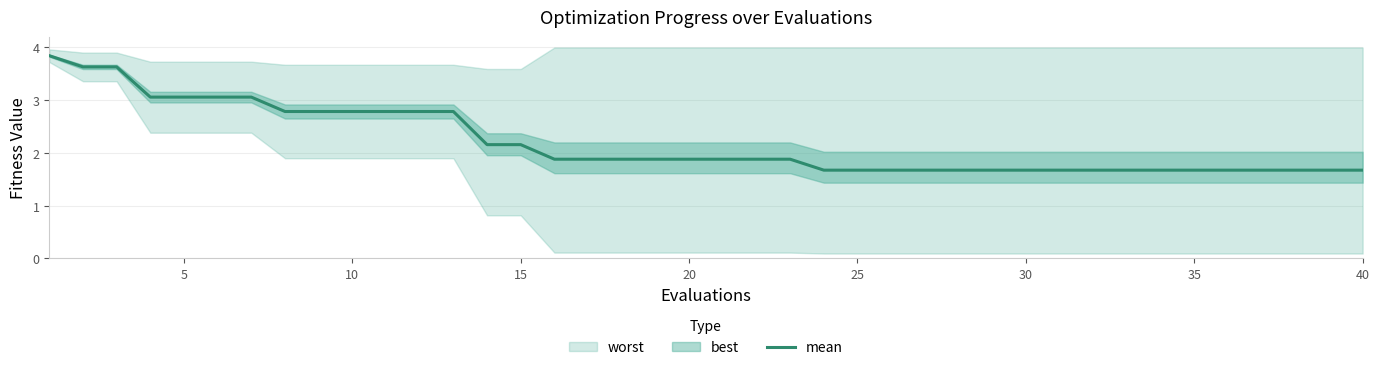

What is the minimum value for mean?

1.7